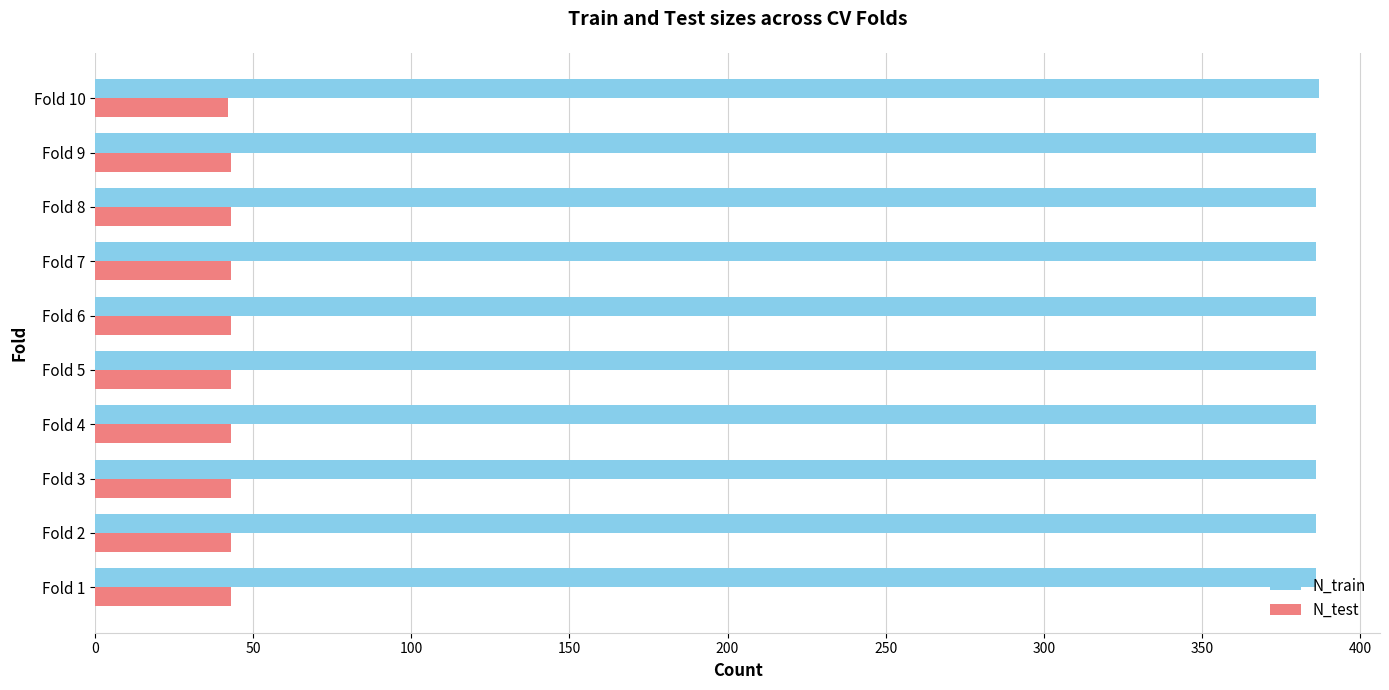

Rank the series by their maximum value, from lowest to highest.

N_test, N_train